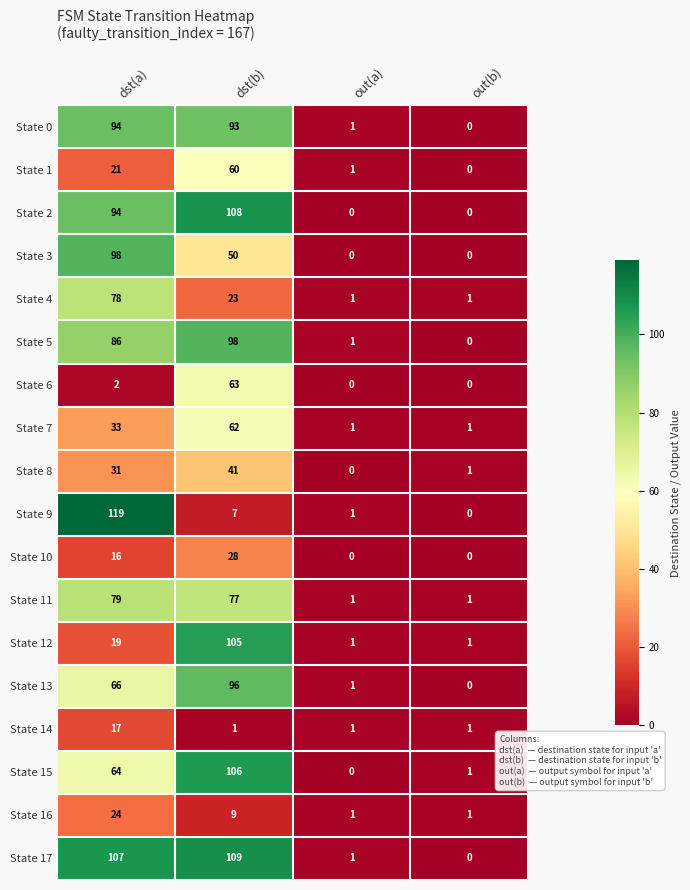

Which series has the largest total across all categories?

State 17